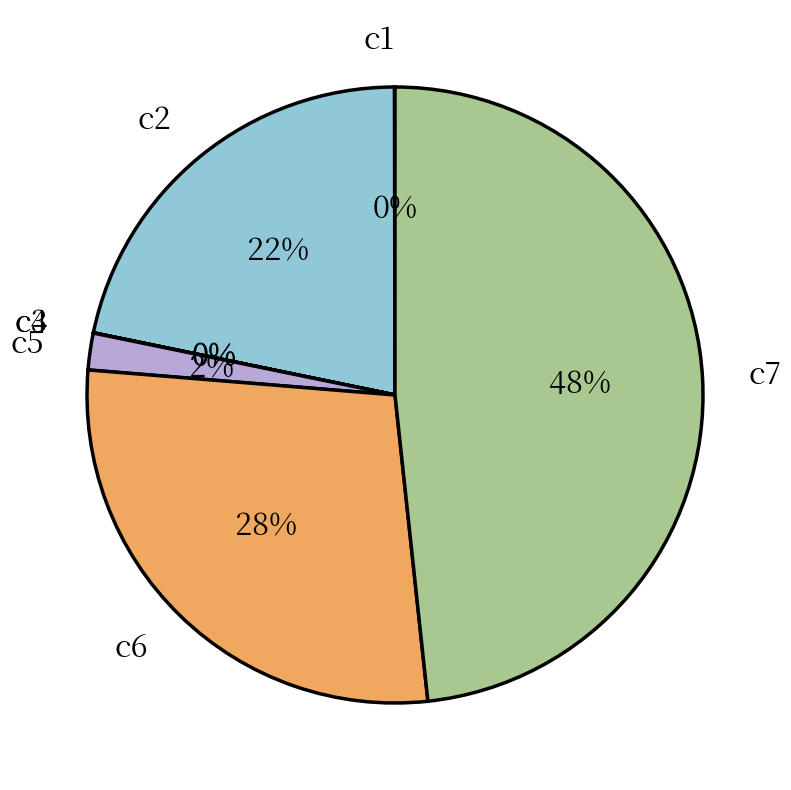

What is the largest slice in the pie chart?

c7